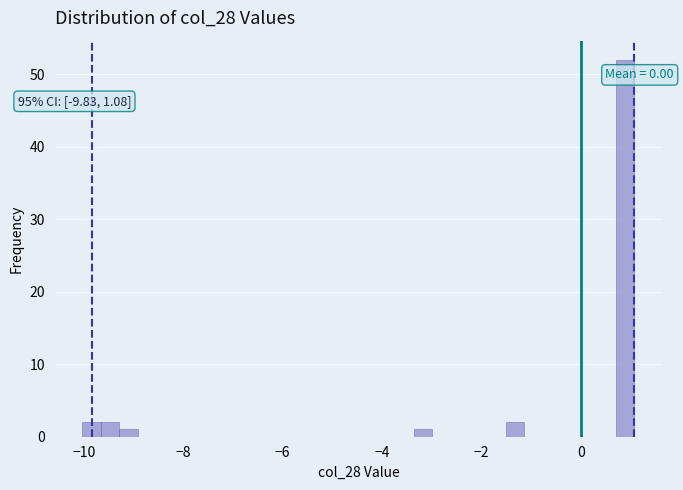

Around what value on the x-axis is the tallest bar? Give the approximate position of its centre, as read against the axis.

0.8